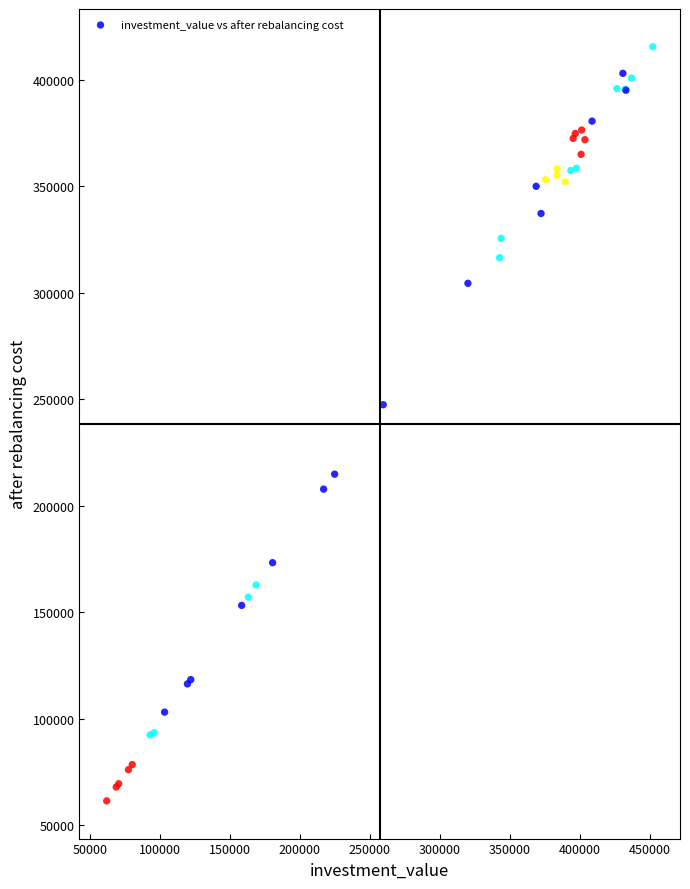

What Y value in the scatter plot is closest to 238564?

247517.9